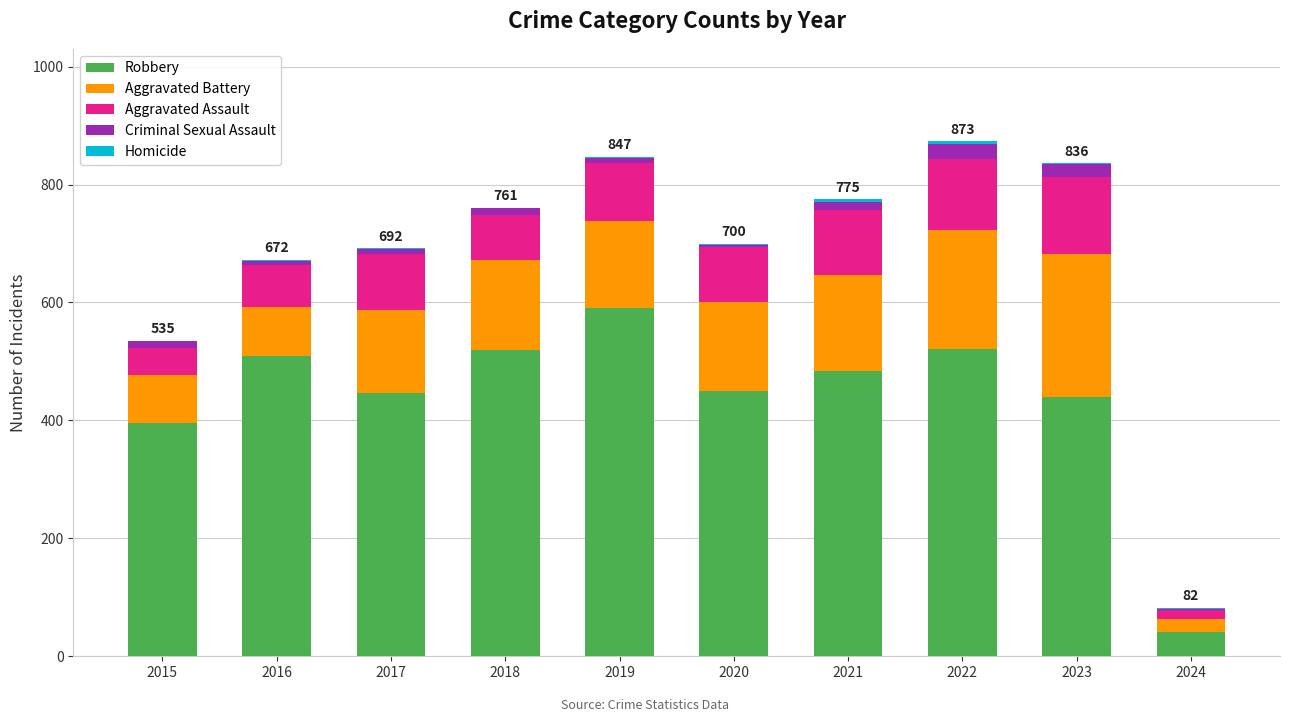

Which category has the highest value in the Robbery series?

2019